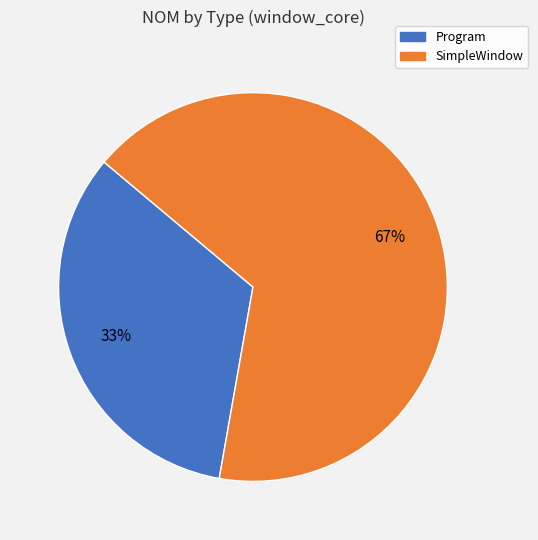

To the nearest percent, what is the average slice percentage?

50%